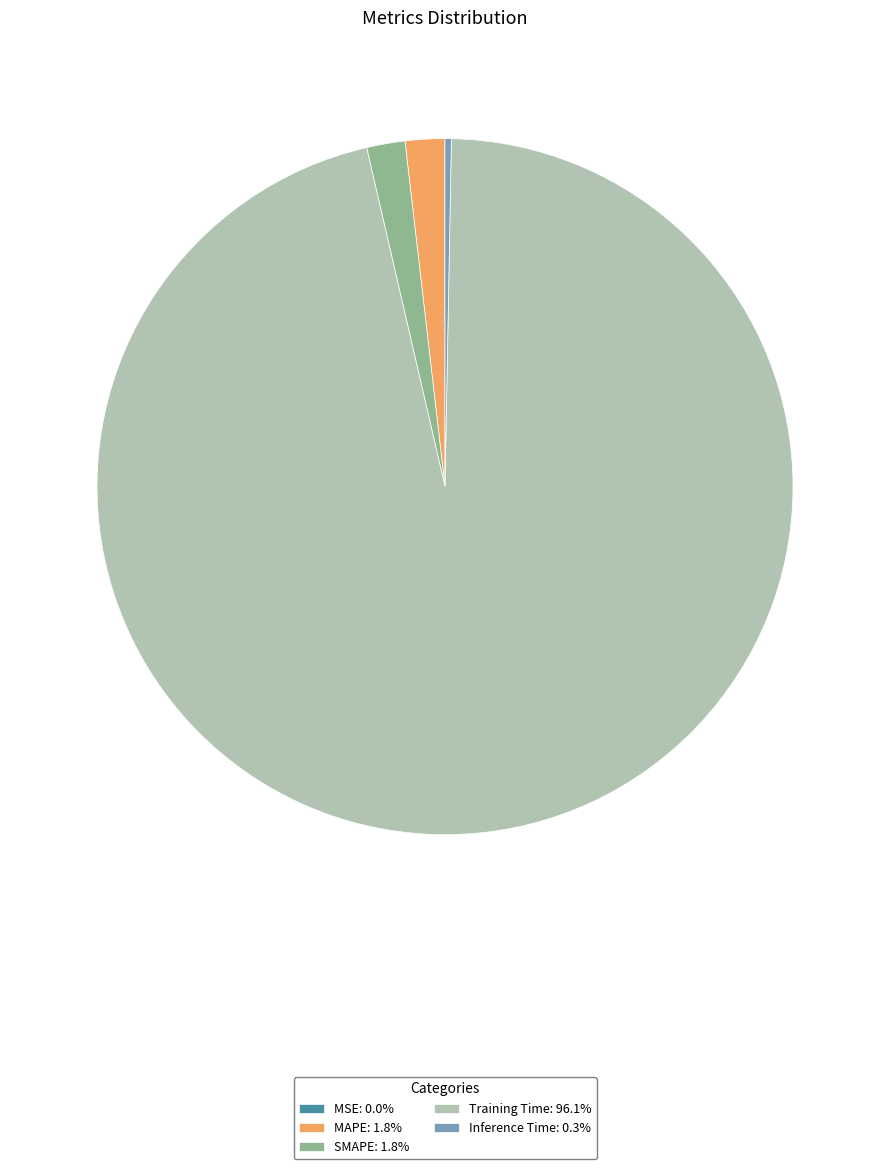

Is there a majority slice in this chart?

Yes